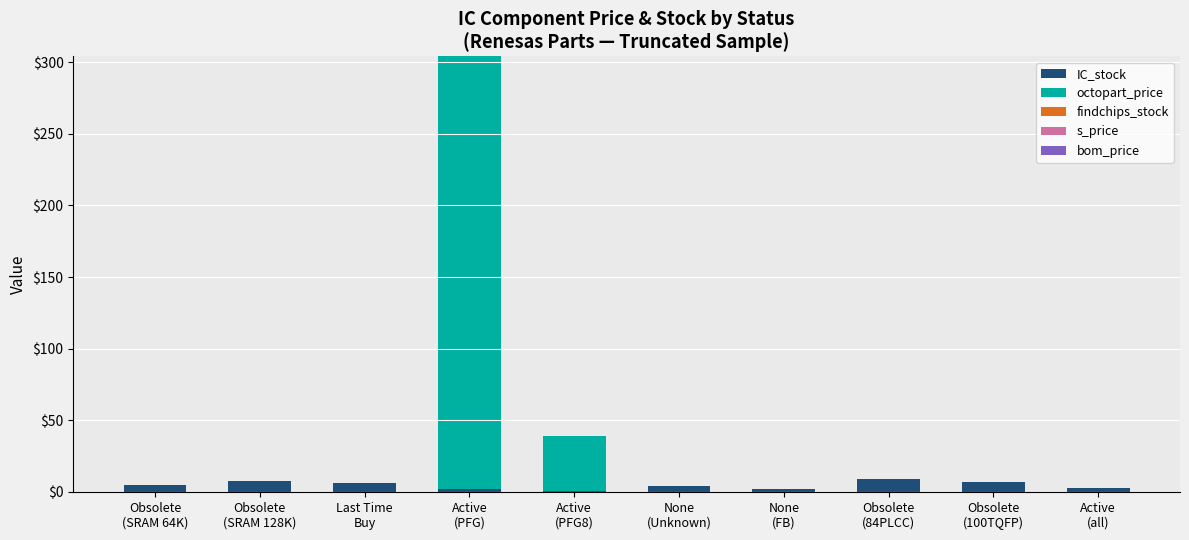

Does the chart contain stacked bars?

Yes